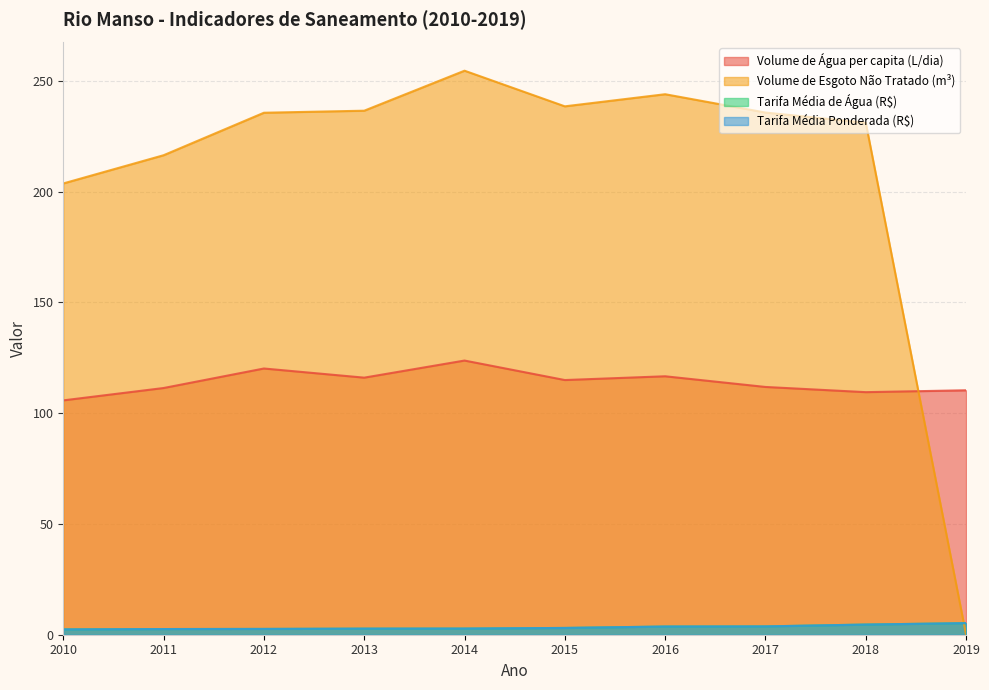

List the labels in order of Tarifa_media_de_agua value, largest first.

2019, 2018, 2017, 2016, 2015, 2014, 2013, 2012, 2011, 2010